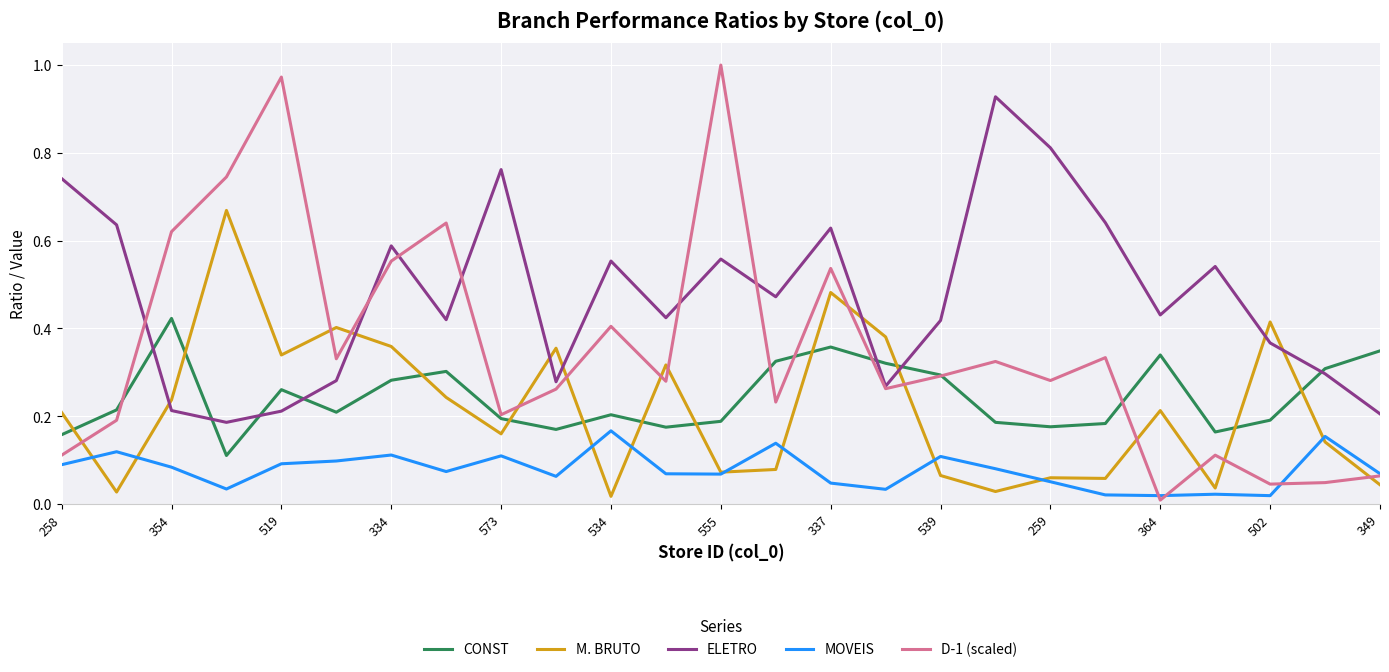

Which series has the widest spread of values?

D-1 (scaled)